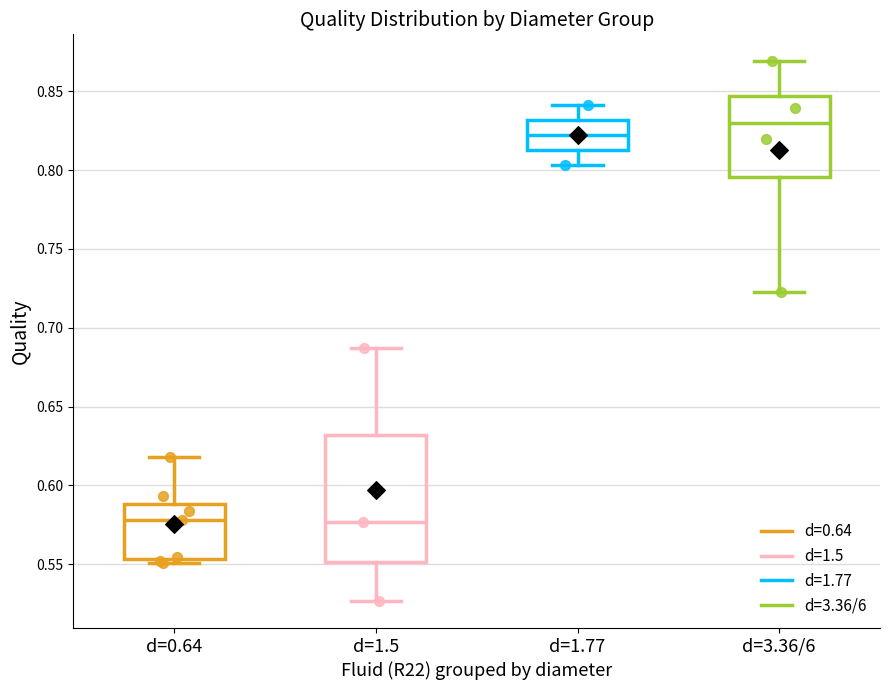

Reading left to right, transcribe this box plot: for each box, give where its median line is, the range the box spans, and where its two whiskers end, as read against the y-axis. The values are not printed on the chart, so give them approximately, as read against the axis.

d=0.64: median 0.580, box 0.555 to 0.590, whiskers 0.550 to 0.620
d=1.5: median 0.575, box 0.550 to 0.630, whiskers 0.525 to 0.685
d=1.77: median 0.820, box 0.815 to 0.830, whiskers 0.805 to 0.840
d=3.36/6: median 0.830, box 0.795 to 0.845, whiskers 0.725 to 0.870